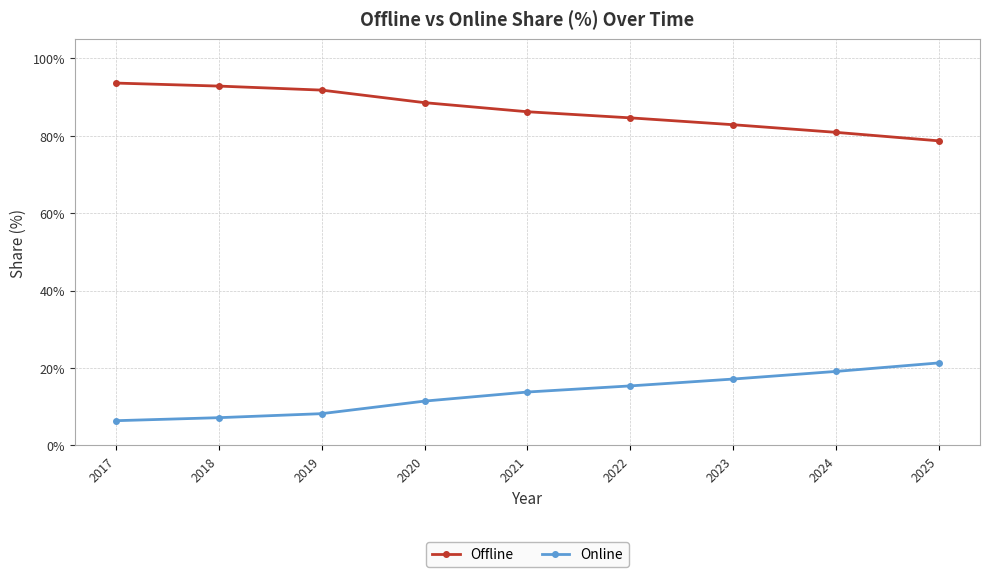

What is the difference between the highest and lowest values at 2017?

87.2